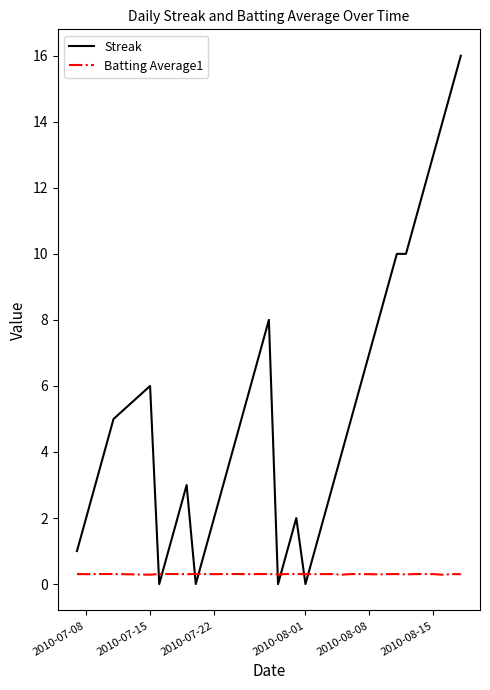

Which series has the widest spread of values?

Streak